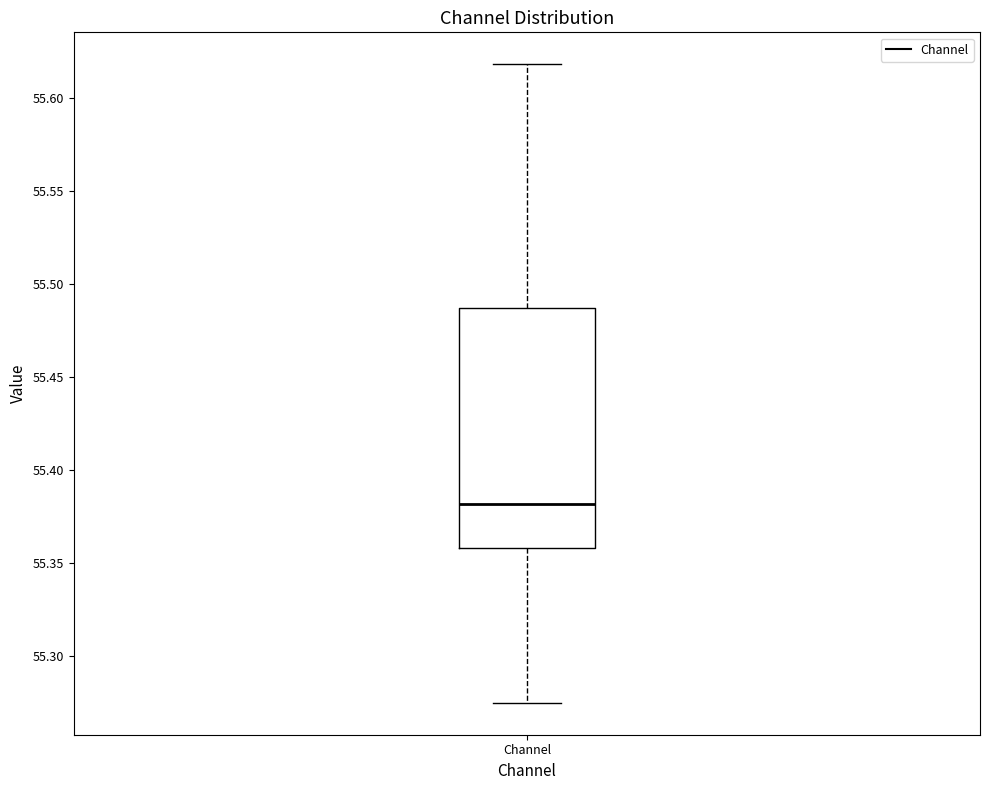

Where does the upper whisker of the box for Channel end on the y-axis? The values are not printed on the chart, so give them approximately, as read against the axis.

55.620